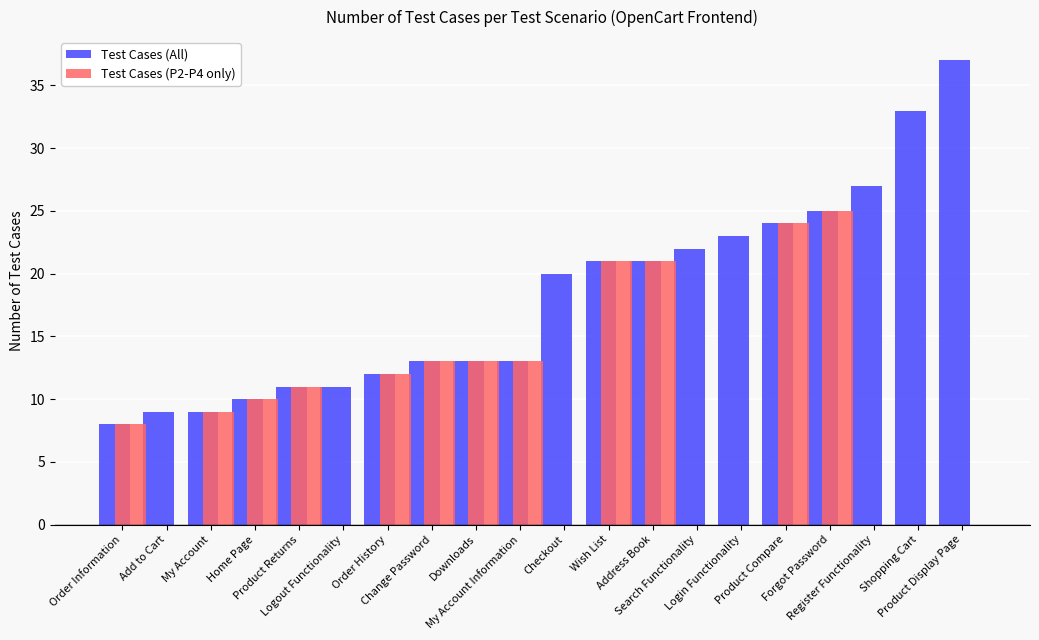

The Test Cases (P2-P4 only) series shows 25 at Forgot Password. True or false?

True